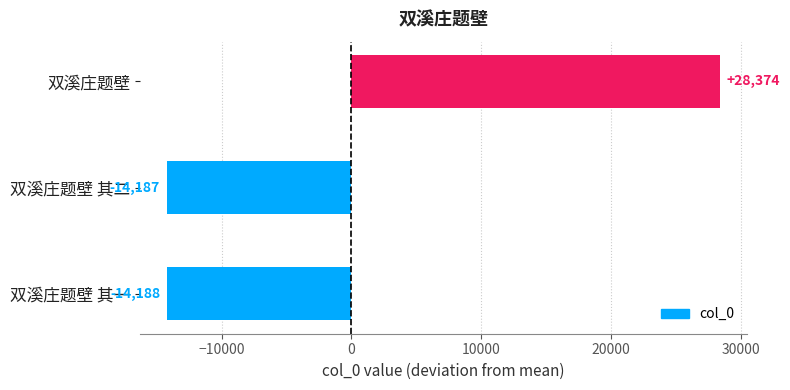

Where is the data nearest to the value 7093?

双溪庄题壁 其二